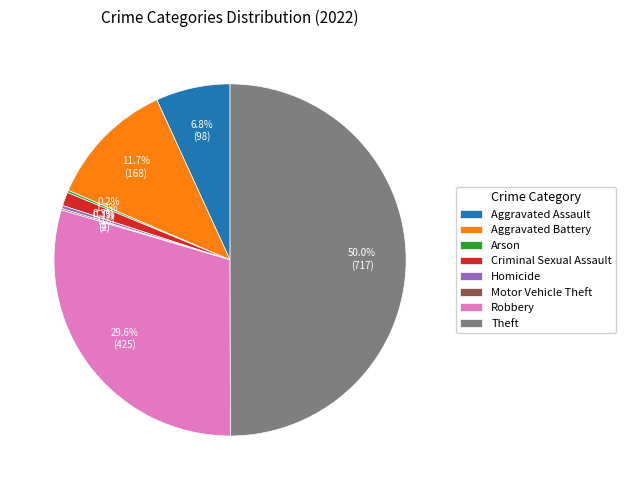

What is the total percentage of Robbery and Homicide?

29.9%